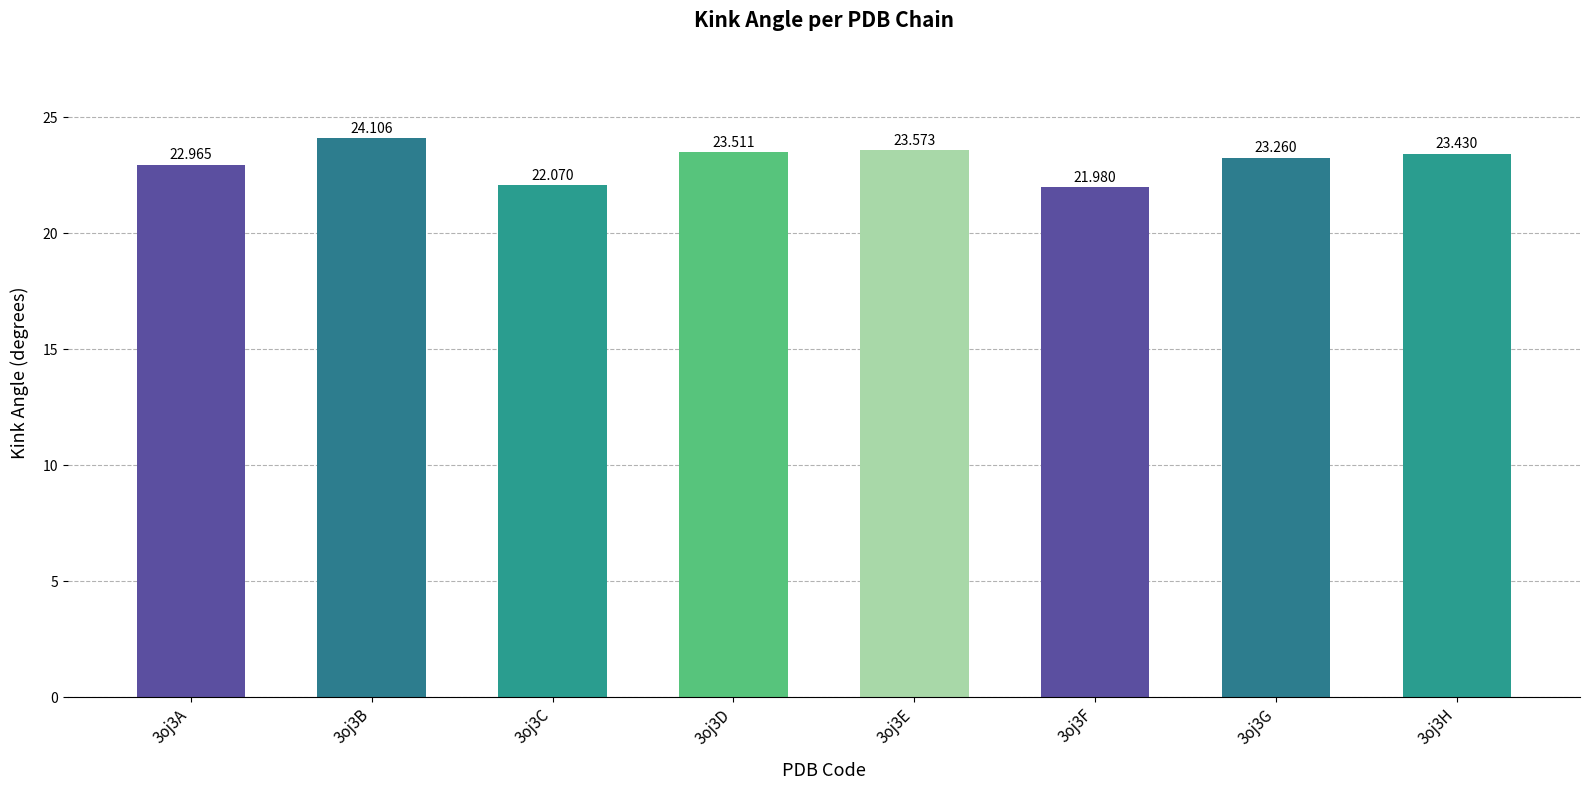

True or false: the data shows 23.5 at 3oj3D.

True